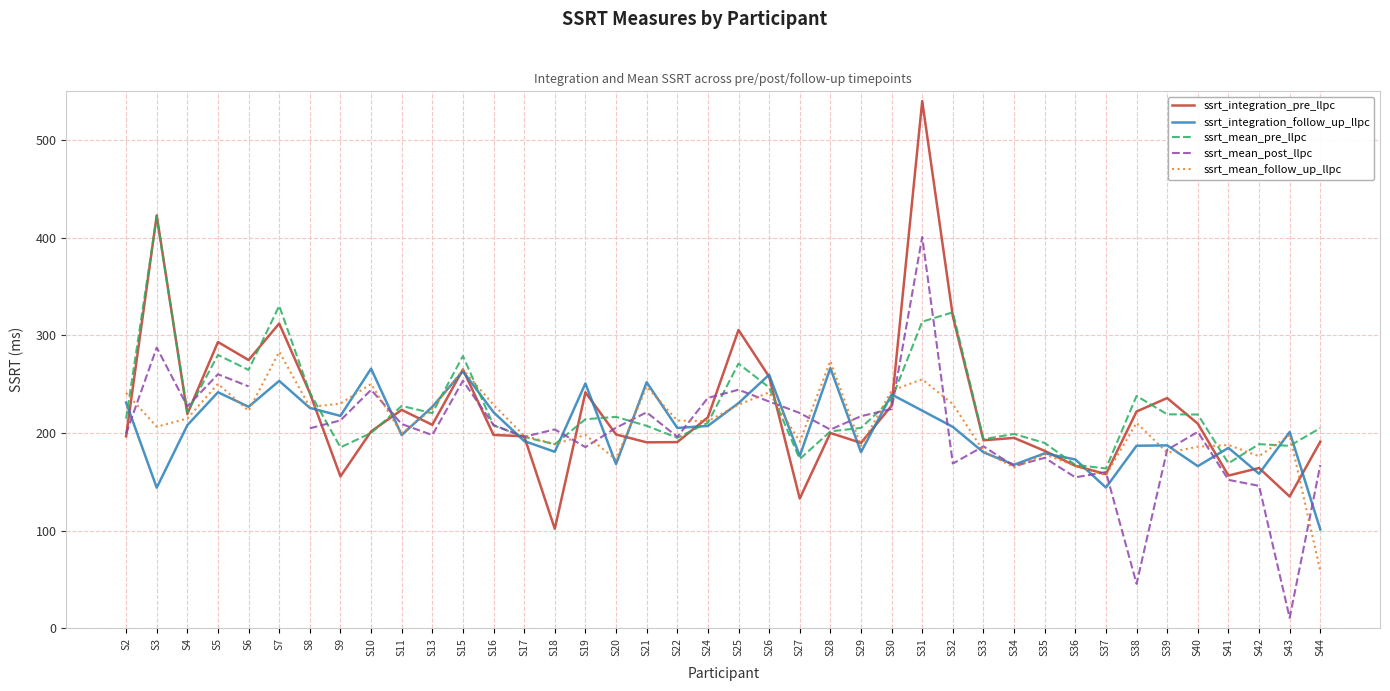

What is the spread (max minus min) of values at S8?

36.7